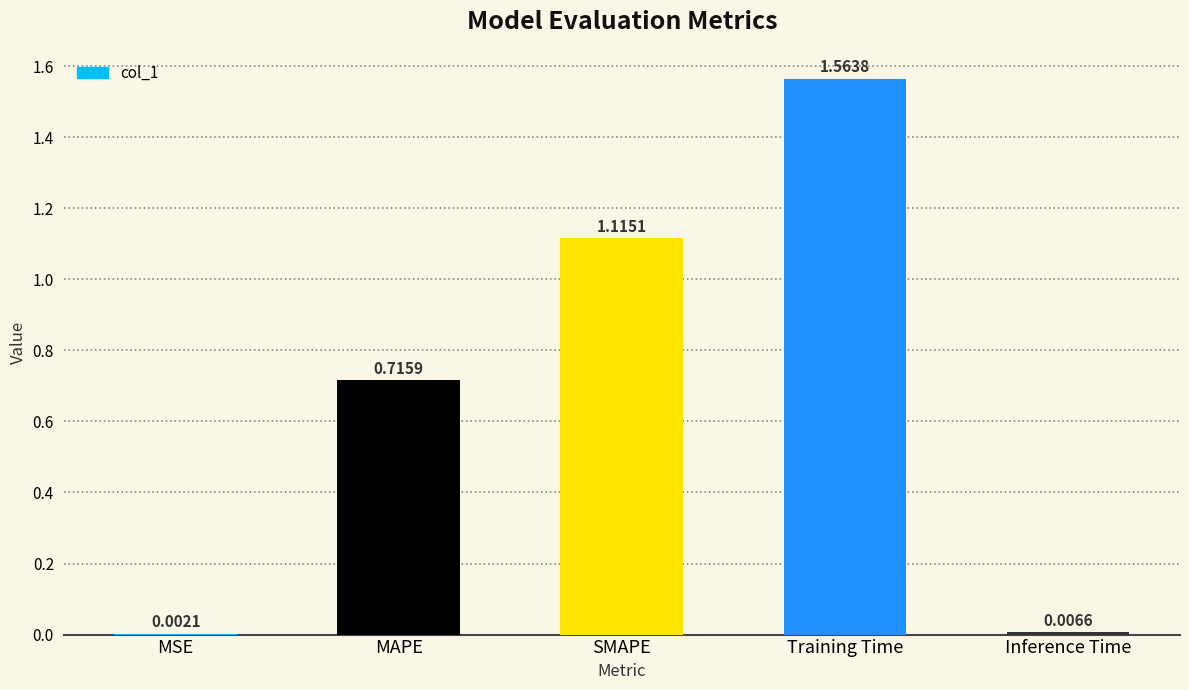

Approximately how many times larger is the value at MAPE compared to Training Time?

0.5